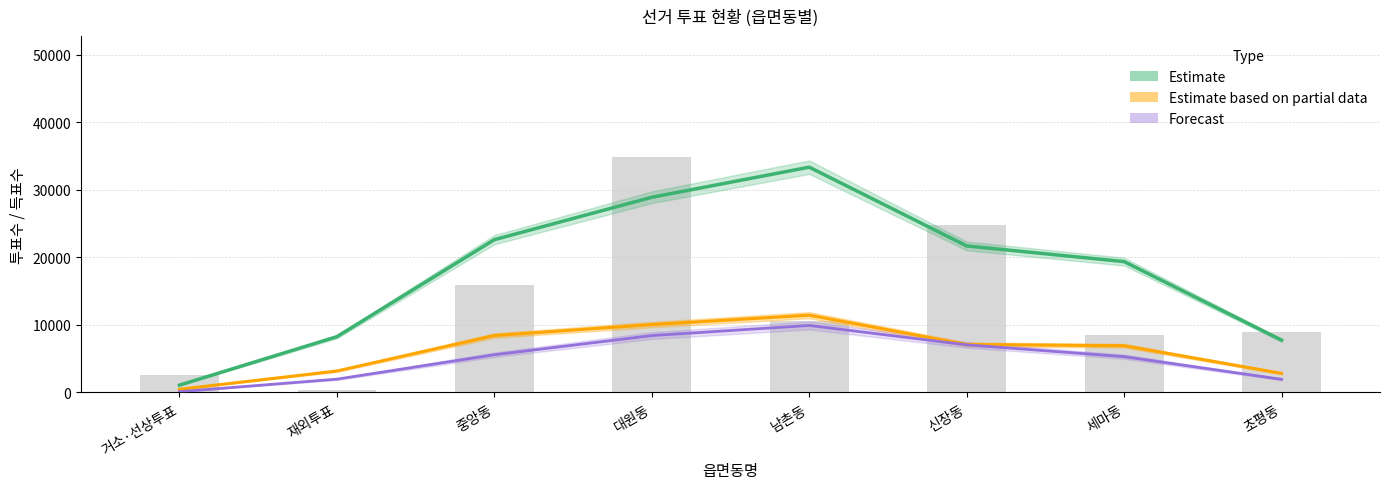

What is the difference between the maximum and minimum values in the Estimate (선거인수) series?

32251.3